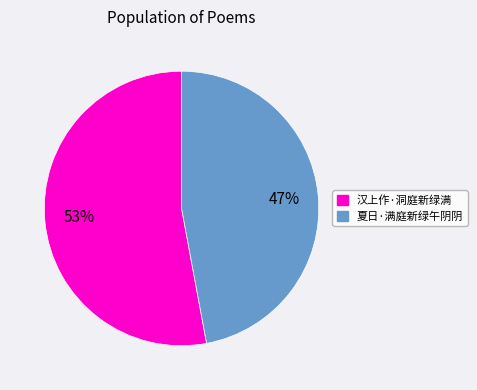

Which category has the smallest portion of the pie?

夏日·满庭新绿午阴阴